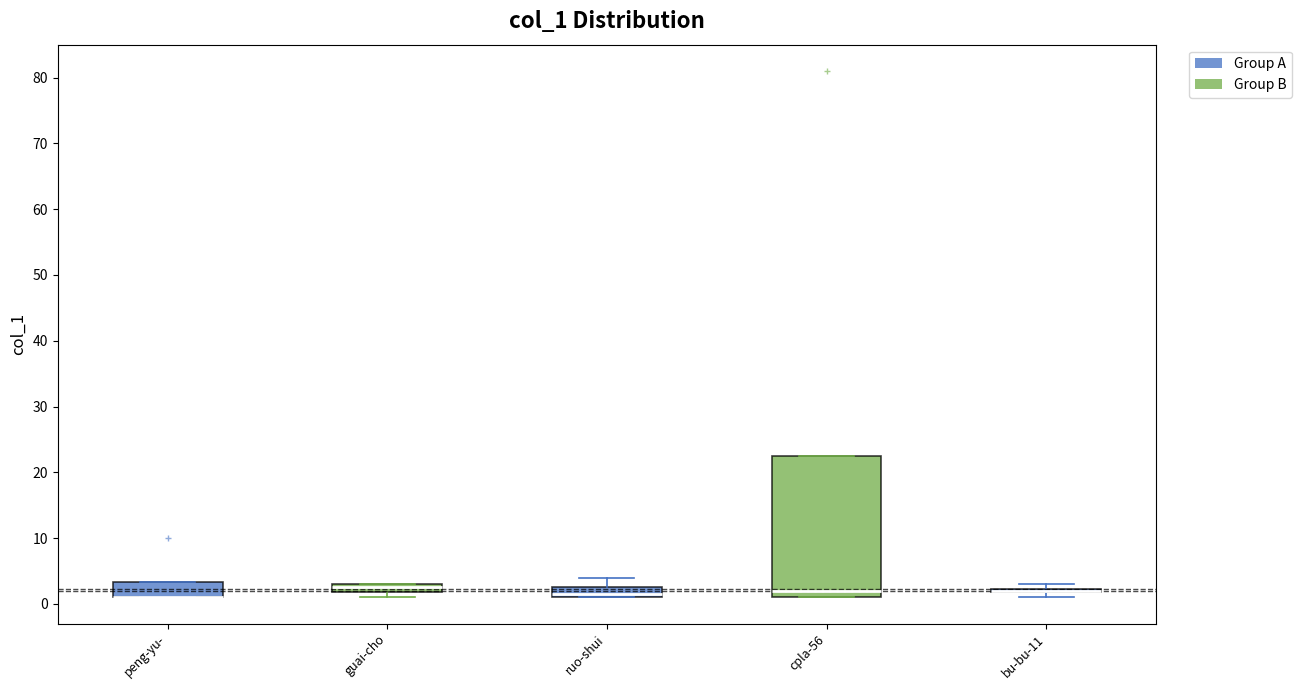

Where is the lower edge of the box for guai-cho on the y-axis? The values are not printed on the chart, so give them approximately, as read against the axis.

2